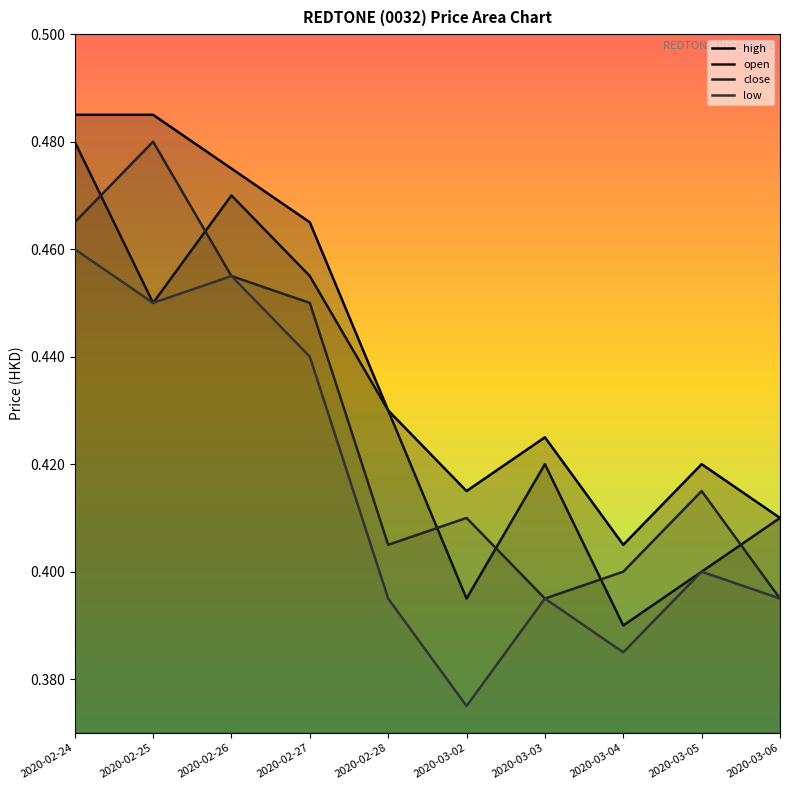

What is the difference between the close values at 2020-02-24 and 2020-03-04?

0.1